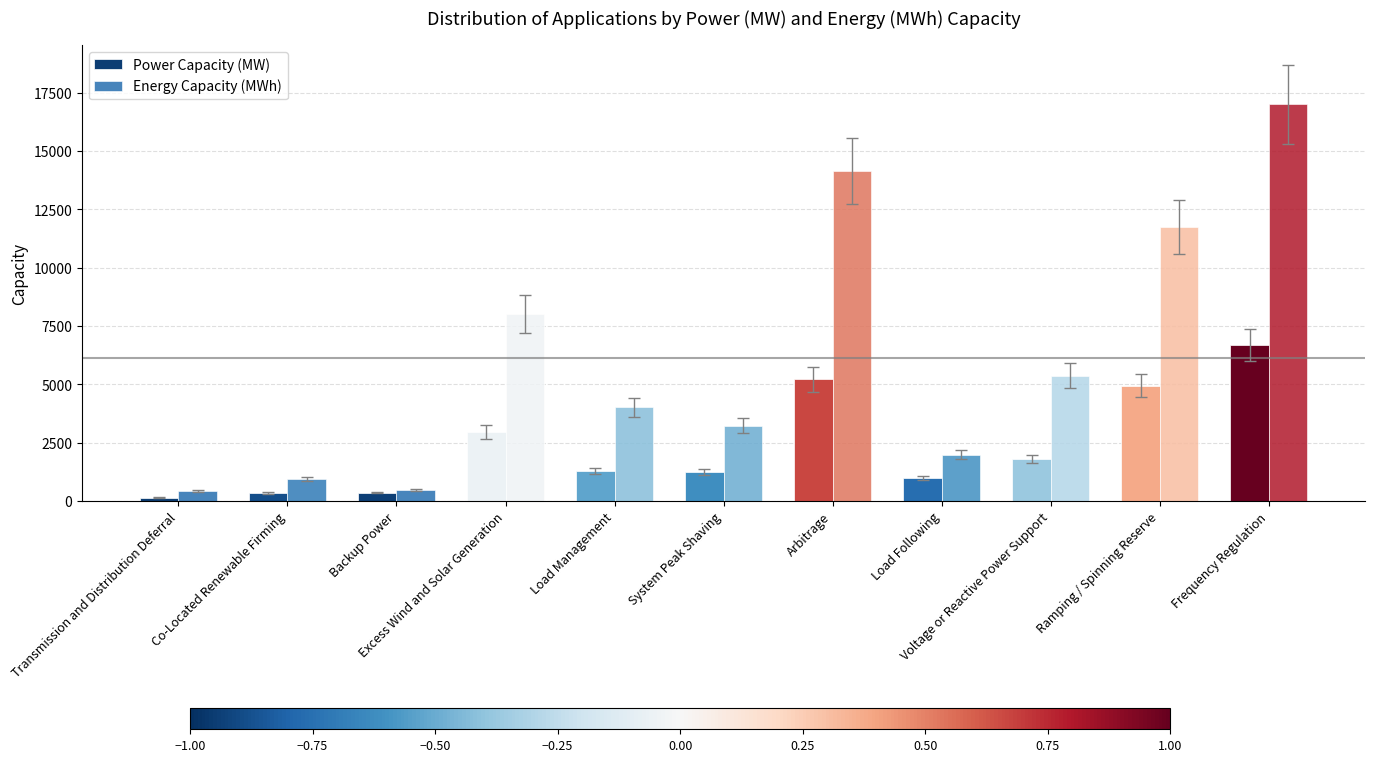

The Power Capacity (MW) series shows 49.0 at Transmission and Distribution Deferral. True or false?

False